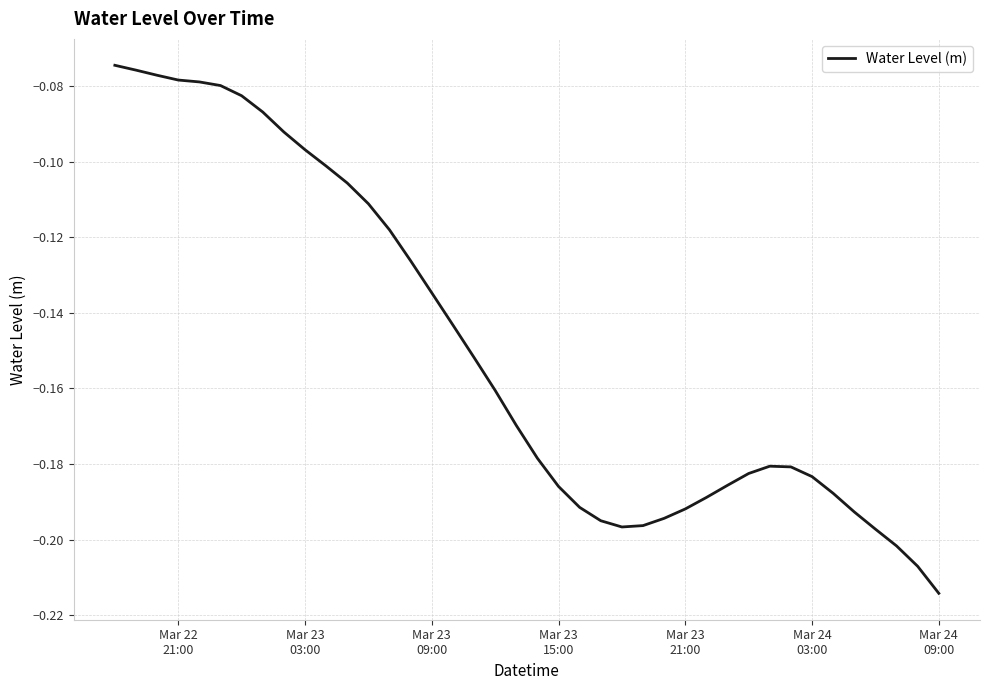

Where is the data nearest to the value 0?

Mar 22
21:00